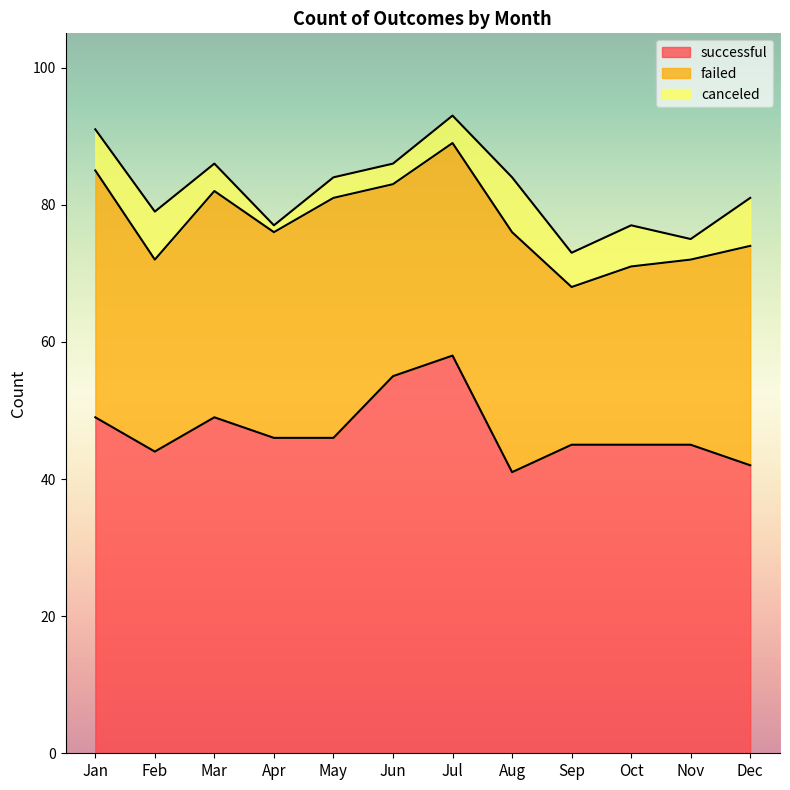

What is the minimum value for canceled?

1